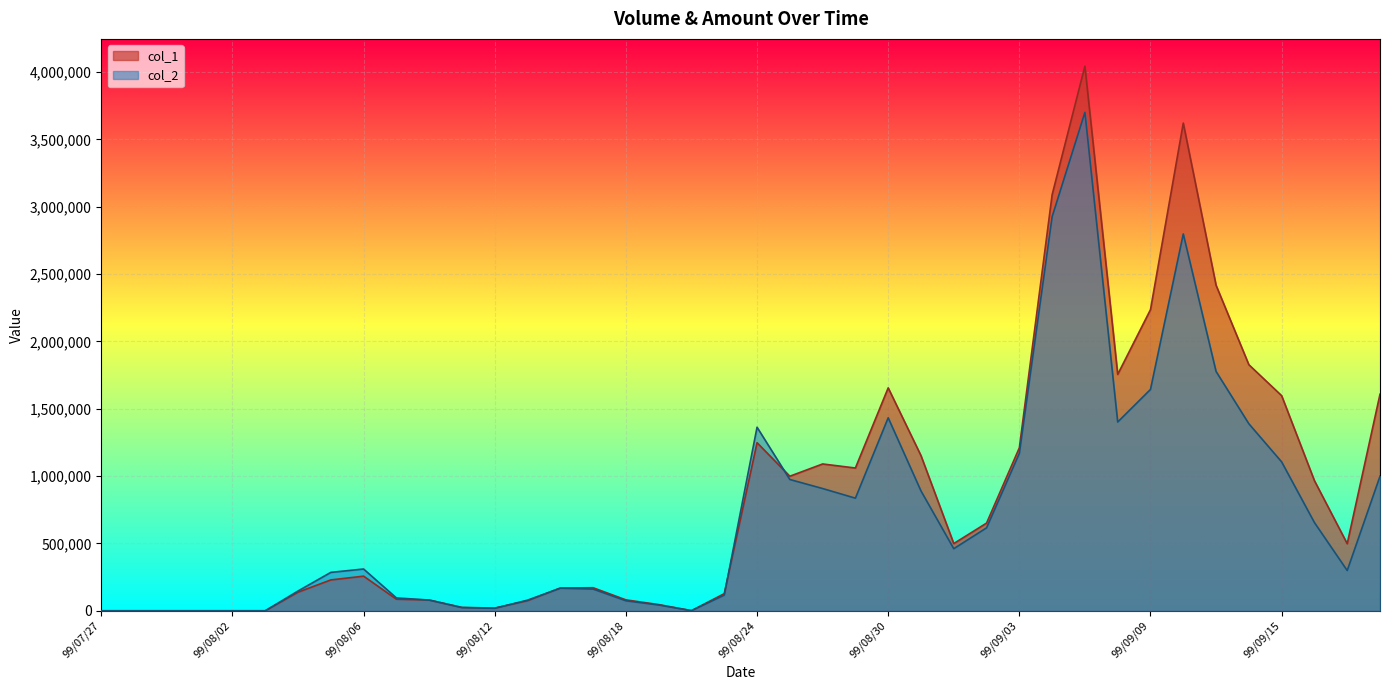

Rank the categories by col_2 value from lowest to highest.

99/07/27, 99/07/28, 99/07/29, 99/07/30, 99/08/02, 99/08/03, 99/08/20, 99/08/12, 99/08/11, 99/08/19, 99/08/18, 99/08/13, 99/08/10, 99/08/09, 99/08/23, 99/08/04, 99/08/17, 99/08/16, 99/08/05, 99/09/17, 99/08/06, 99/09/01, 99/09/02, 99/09/16, 99/08/27, 99/08/31, 99/08/26, 99/08/25, 99/09/20, 99/09/15, 99/09/03, 99/08/24, 99/09/14, 99/09/08, 99/08/30, 99/09/09, 99/09/13, 99/09/10, 99/09/06, 99/09/07